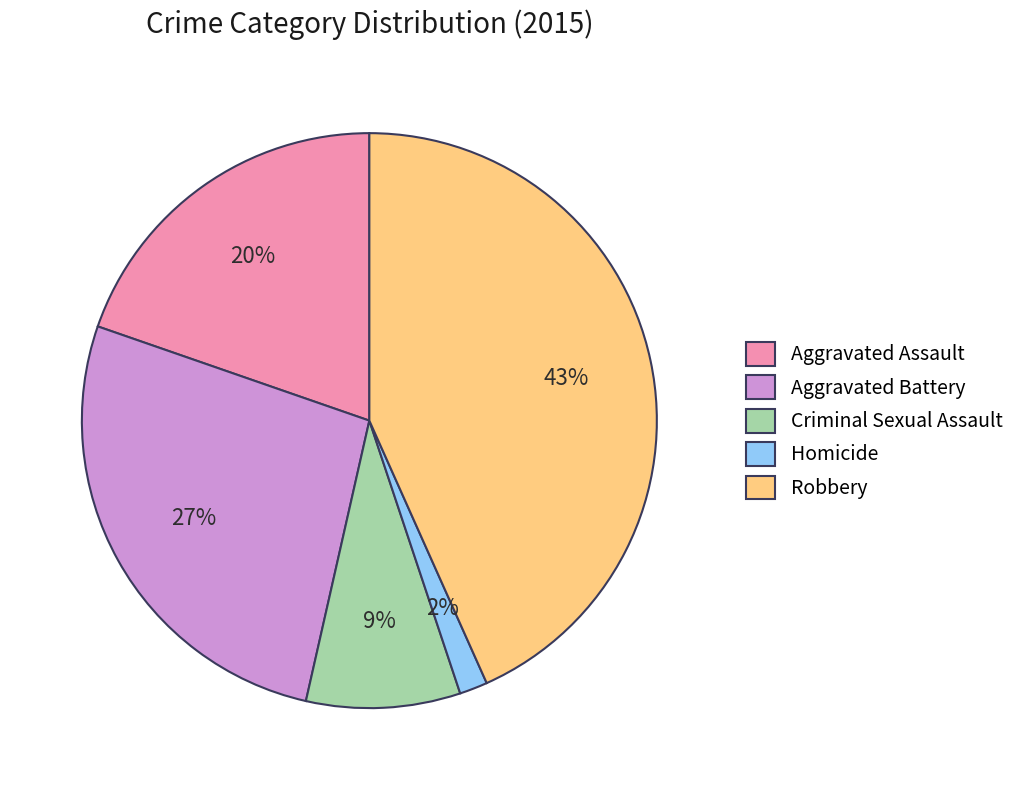

Is there a majority slice in this chart?

No